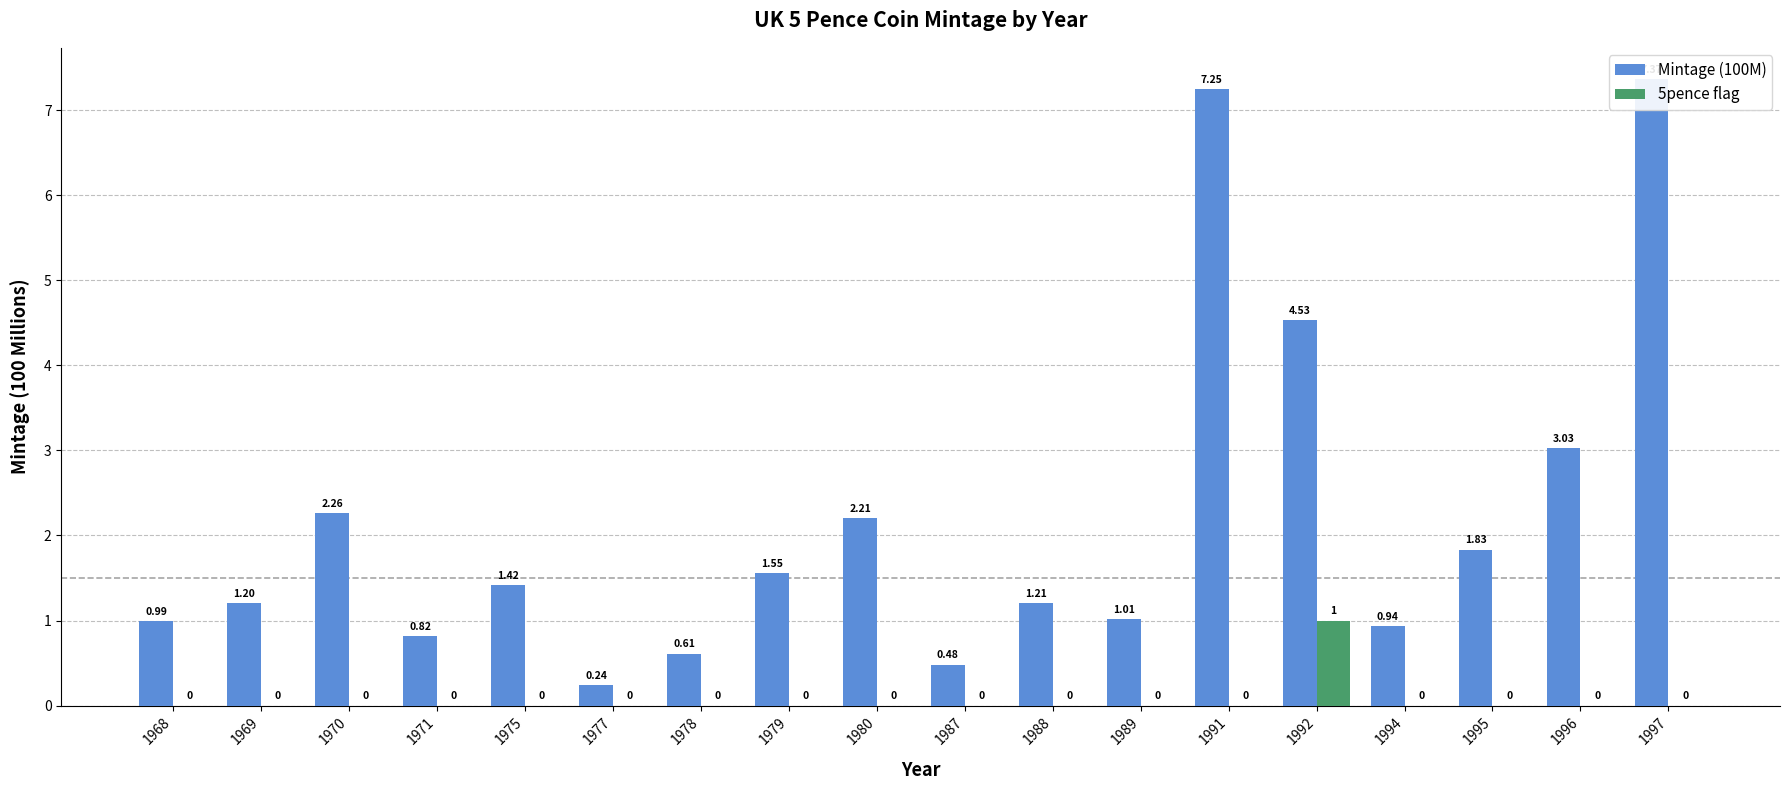

Rank the series by their maximum value, from highest to lowest.

Mintage (100M), 5pence flag